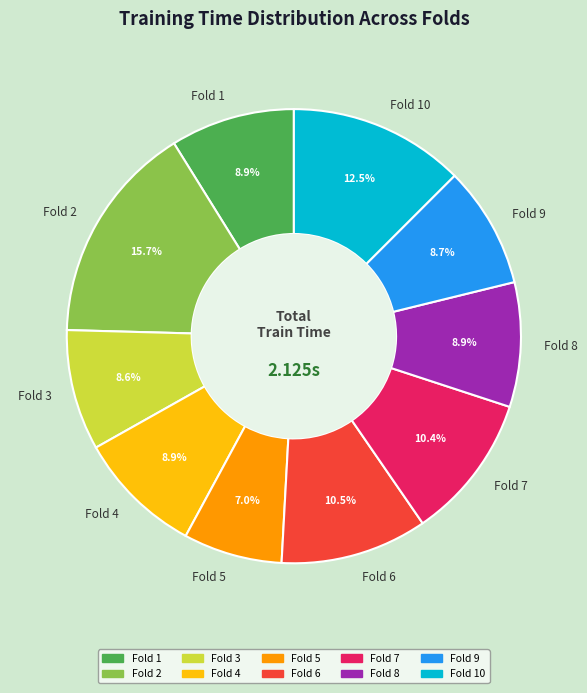

Is Fold 5 the majority of the pie?

No